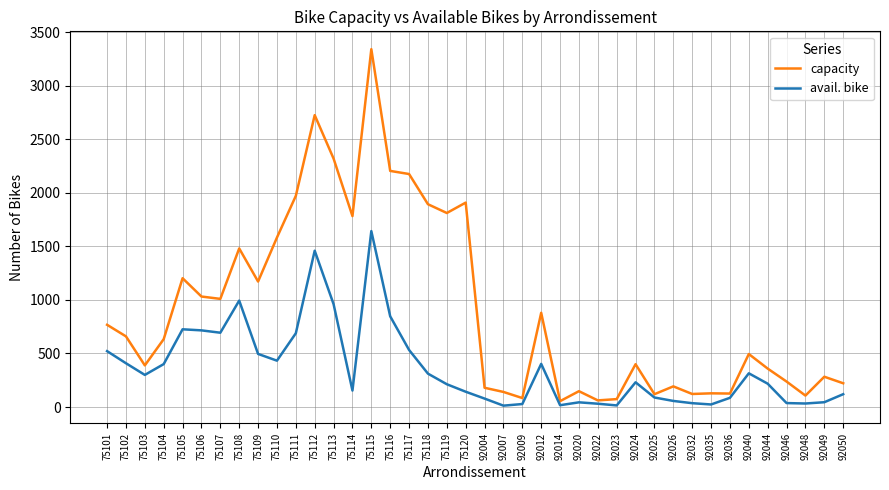

What is the highest value of the capacity series?

3342